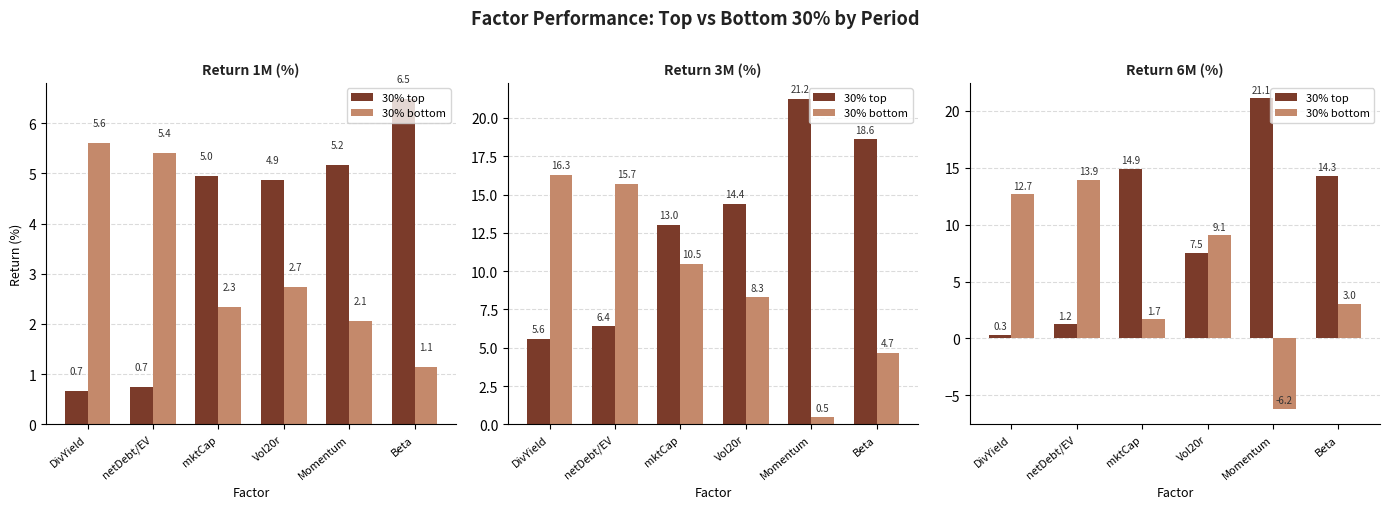

What is the value of the 30% top bar at the 4th from the left?

7.5